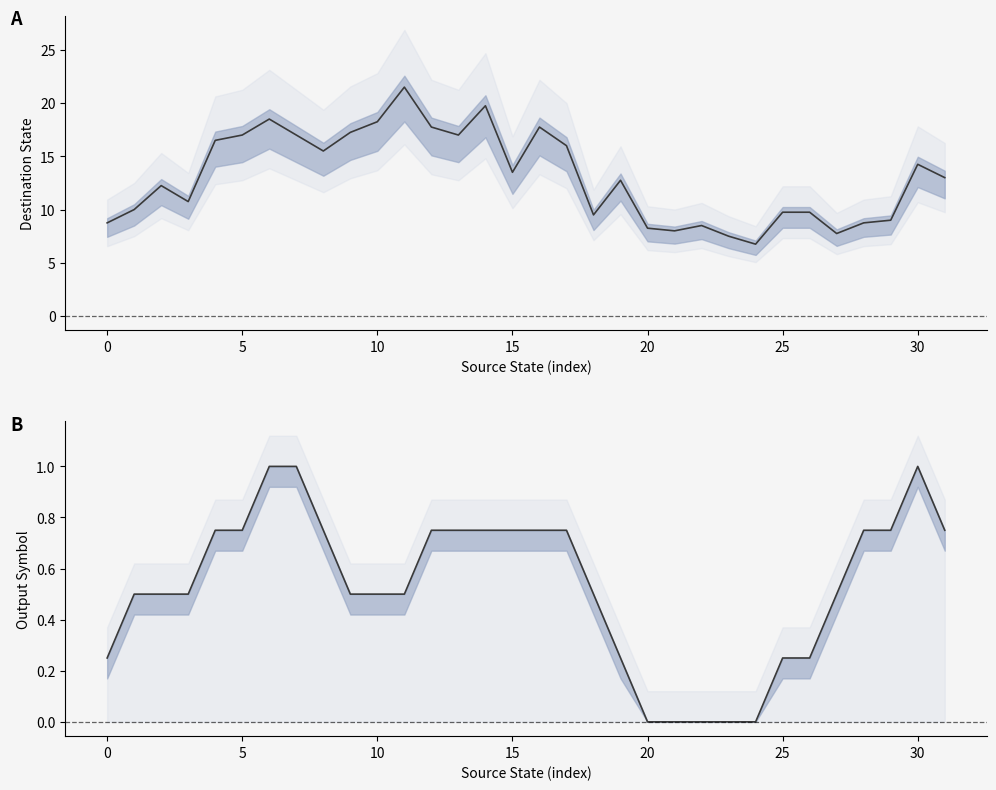

How many data points in destination_state are less than 13?

16